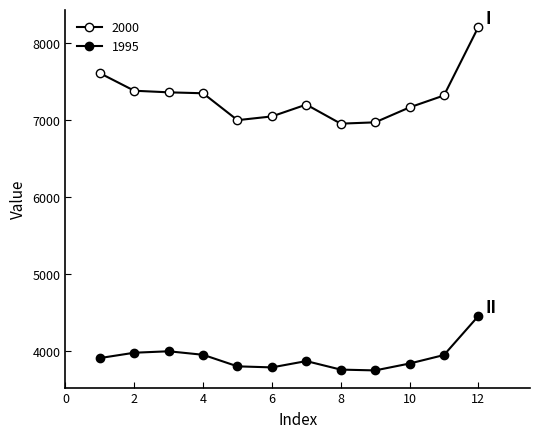

At which category is the sum across all series the highest?

12